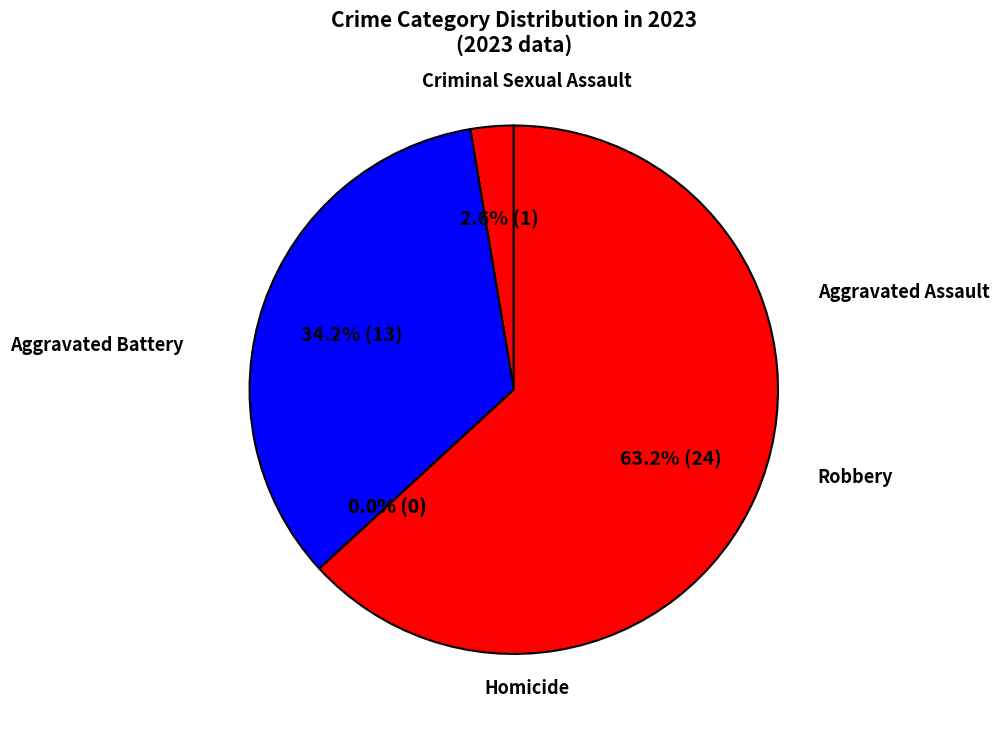

What percentage do Aggravated Assault and Criminal Sexual Assault together represent?

2.6%